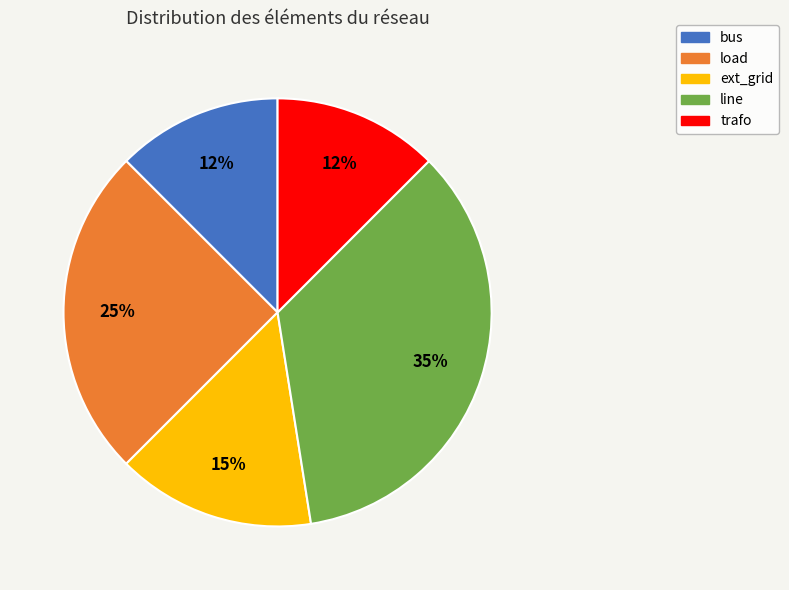

Is it true that bus is 25% of the pie?

False